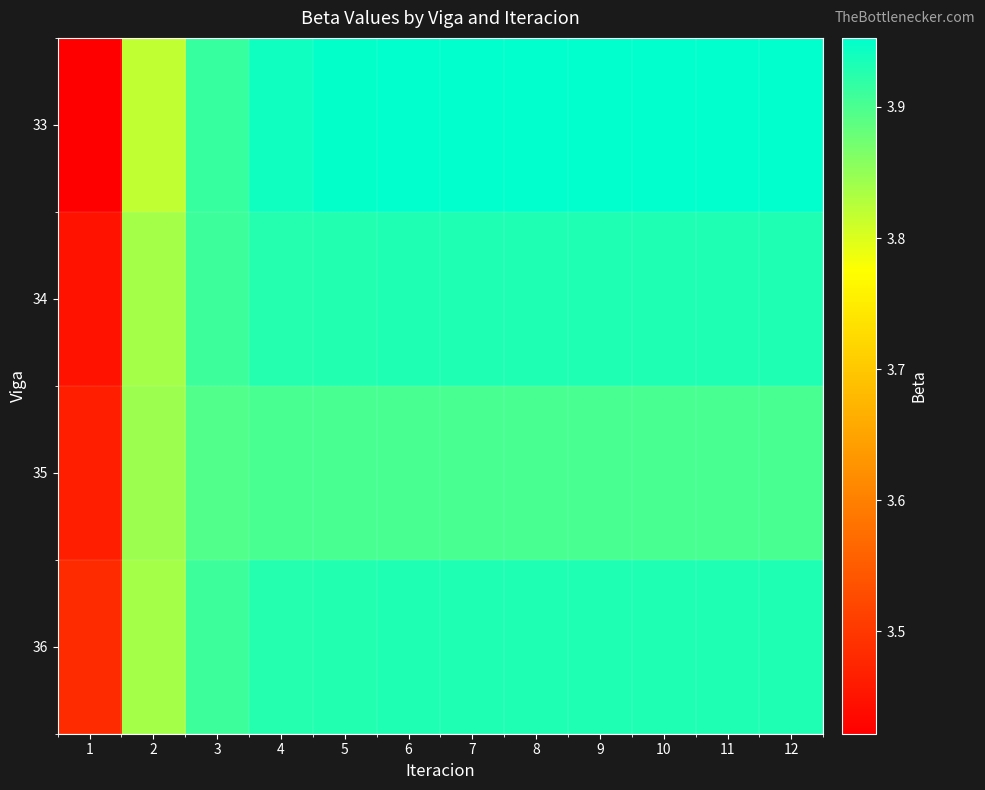

Rank the series by their maximum value, from lowest to highest.

35, 34, 36, 33